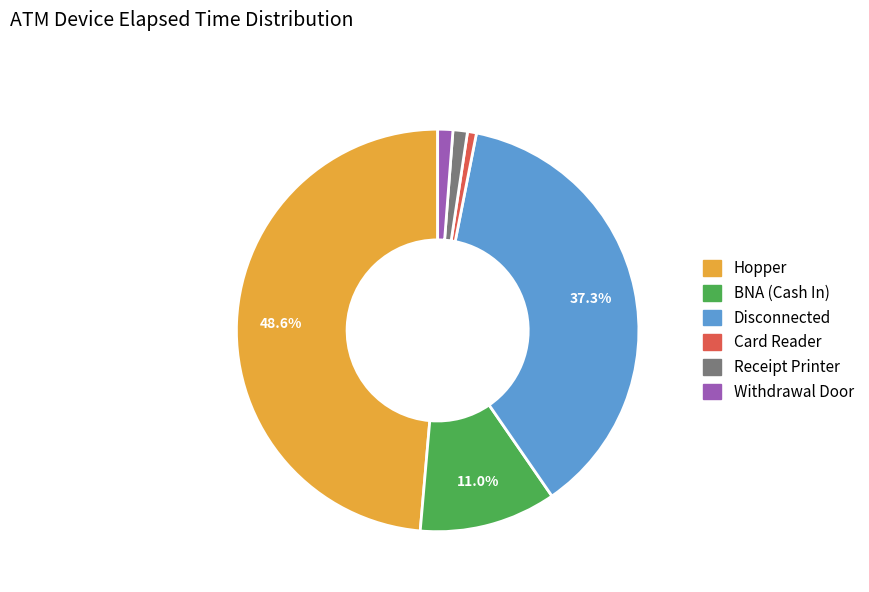

Between BNA (Cash In) and Receipt Printer, which is larger?

BNA (Cash In)